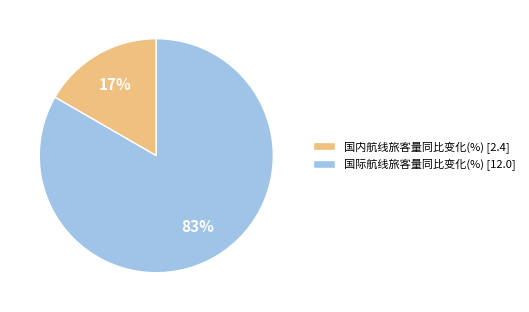

To the nearest percent, what is the combined percentage of 国内航线旅客量同比变化(%) and 国际航线旅客量同比变化(%)?

100%